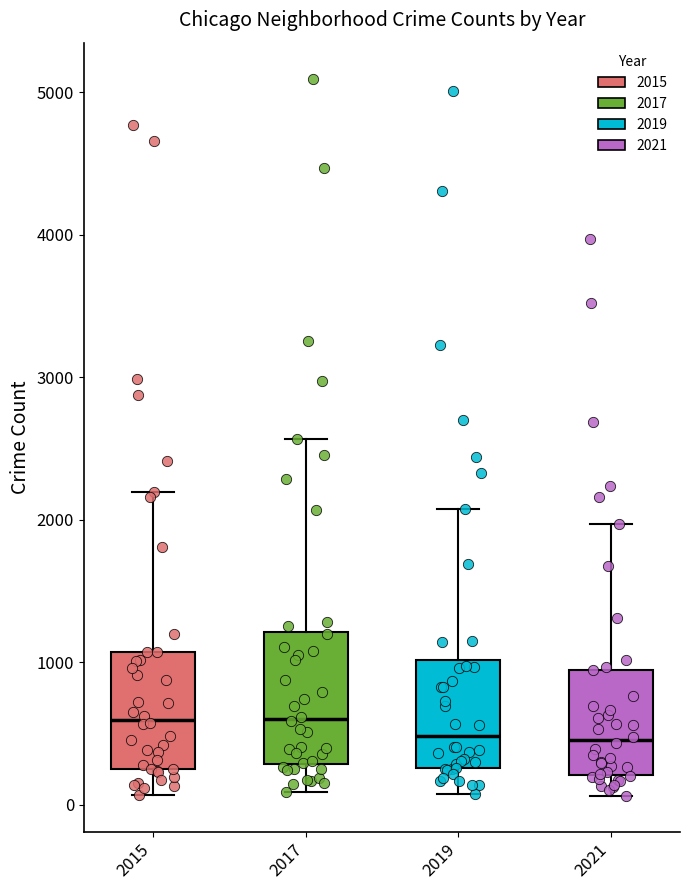

Where does the median line of the box at x = 2017 sit on the y-axis? The values are not printed on the chart, so give them approximately, as read against the axis.

600